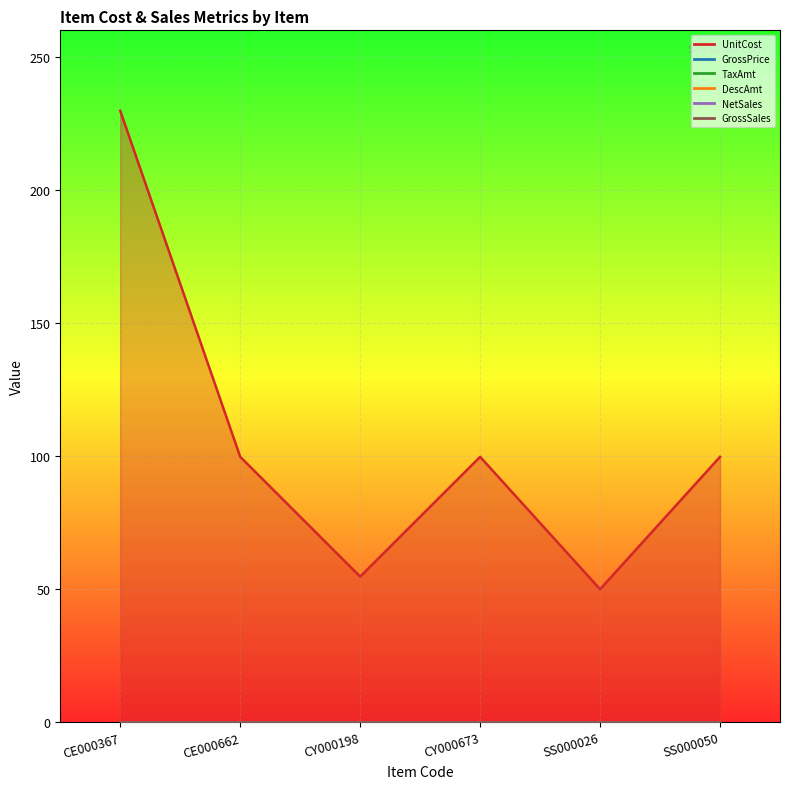

How many lines are shown in the chart?

6